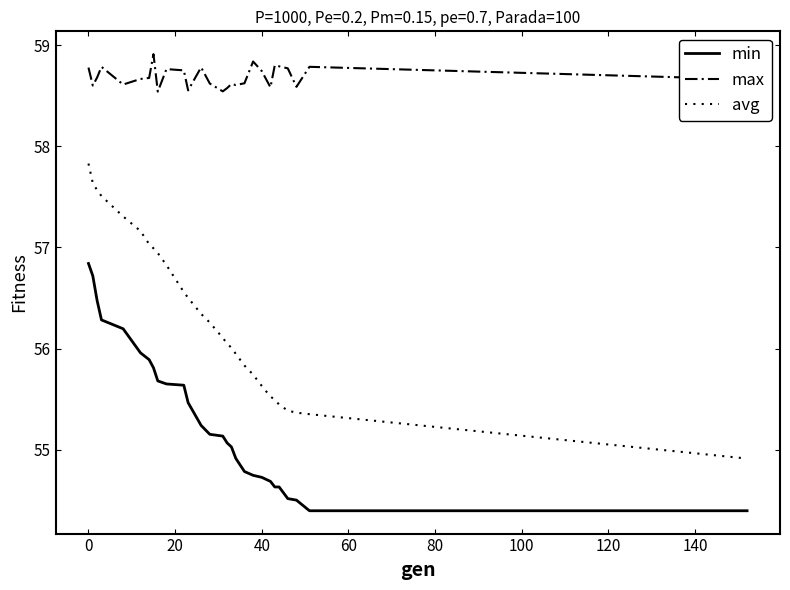

True or false: min and avg intersect in this chart.

False